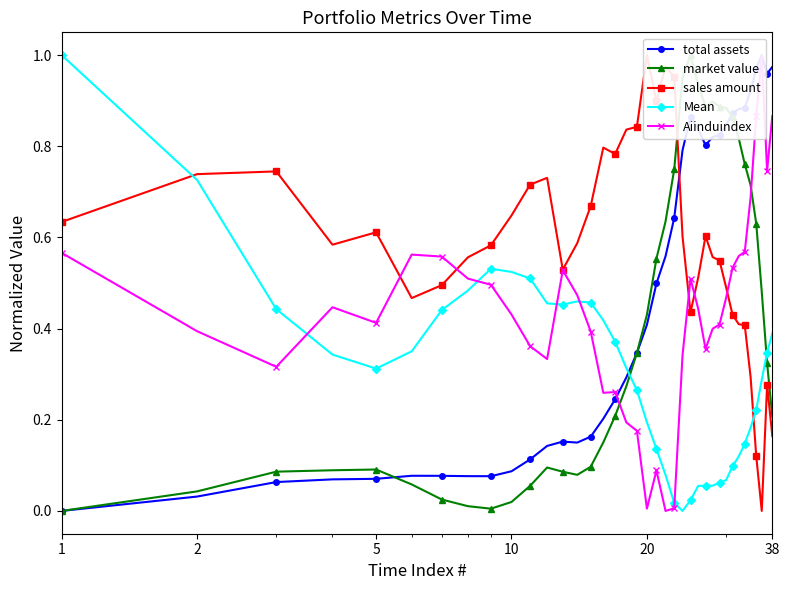

Is it true that total assets equals 0.1 at 5?

False